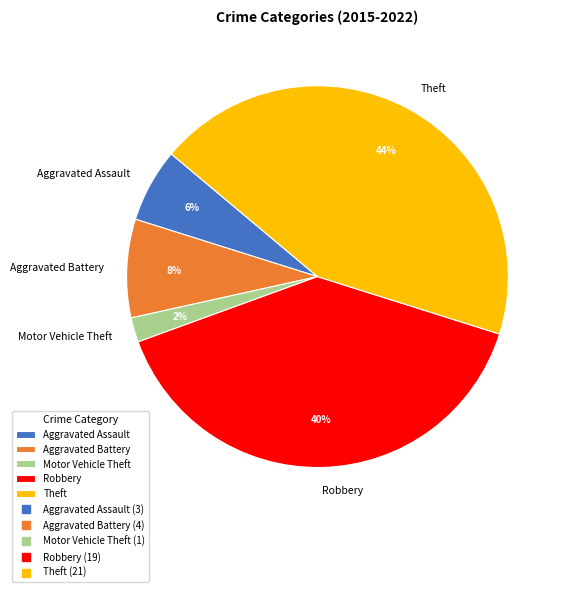

Do Motor Vehicle Theft and Robbery together represent more than half of the pie?

No